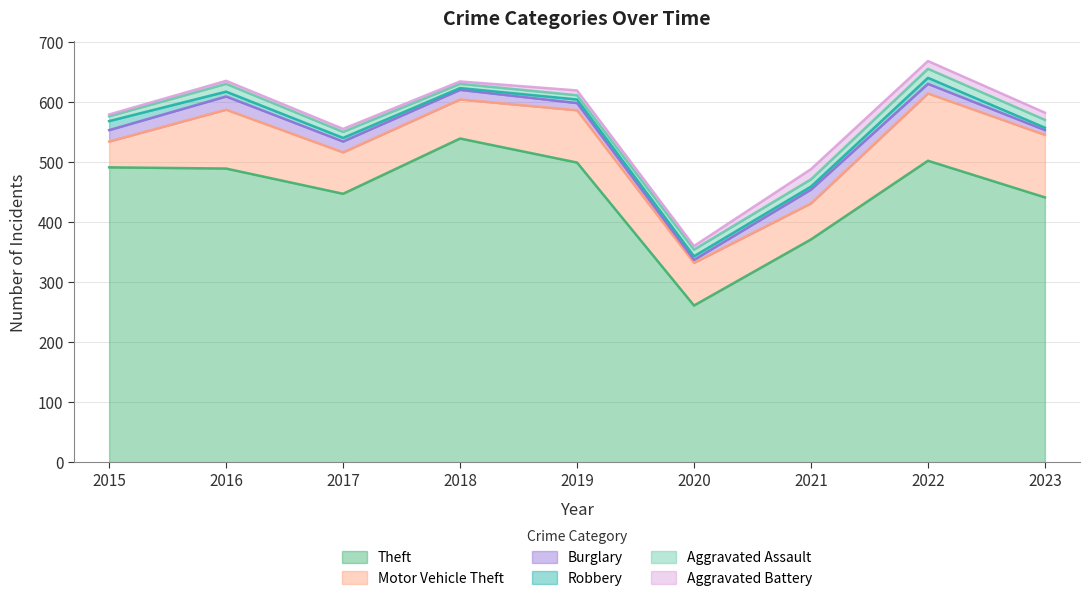

What is the minimum value for Aggravated Battery?

3